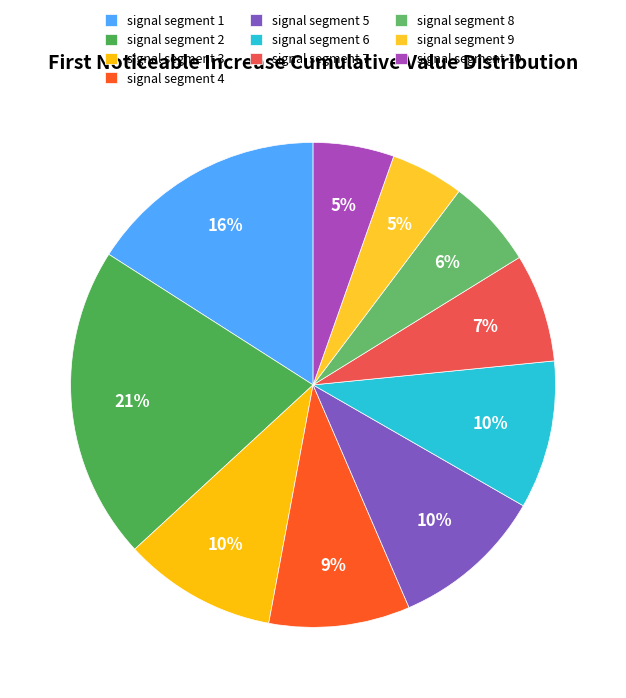

Count the number of slices in the pie.

10